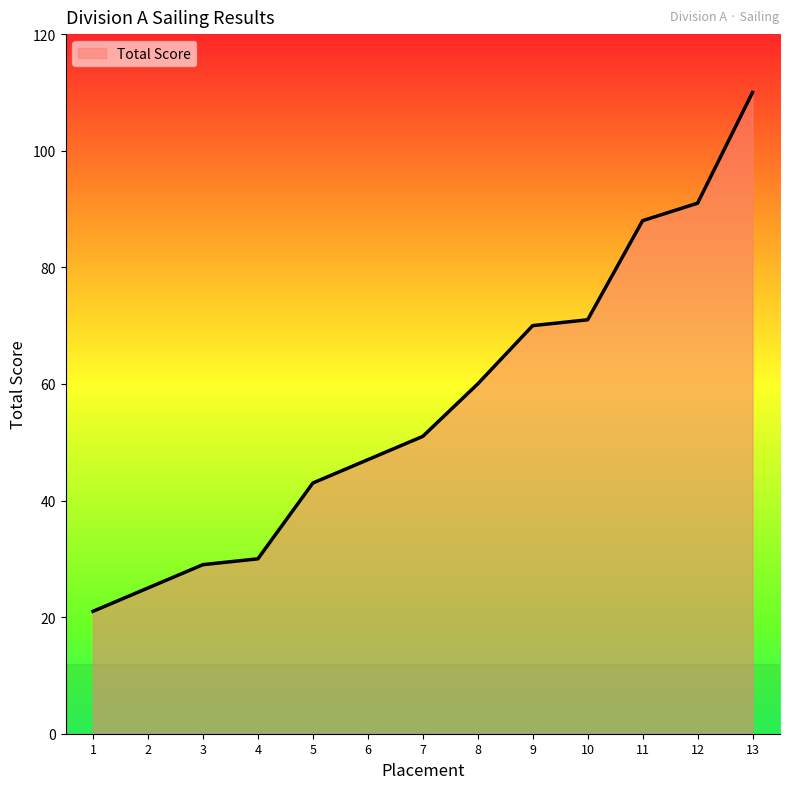

Reading left to right, what are all the values shown in this chart?

21	25	29	30	43	47	51	60	70	71	88	91	110